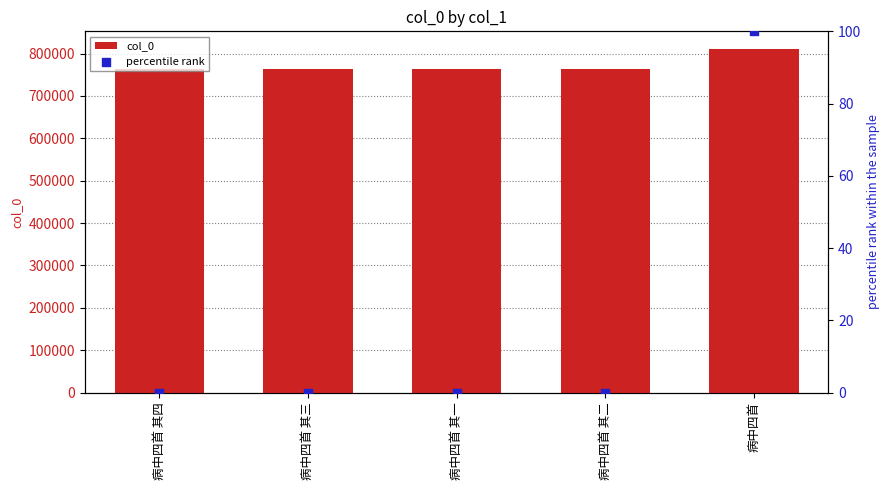

Which series has the largest total across all categories?

col_0